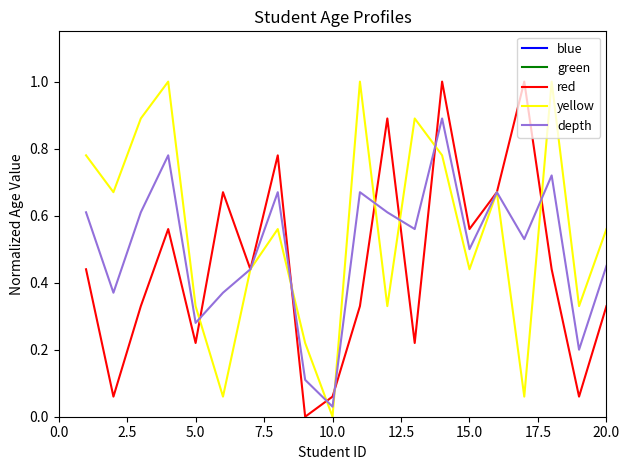

Where is yellow nearest to the value 0?

10.0